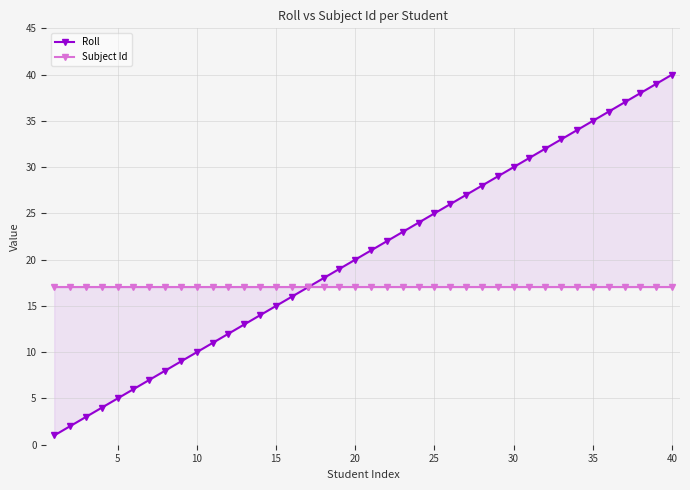

What is the value of the Subject Id point at the 30th from the left?

17